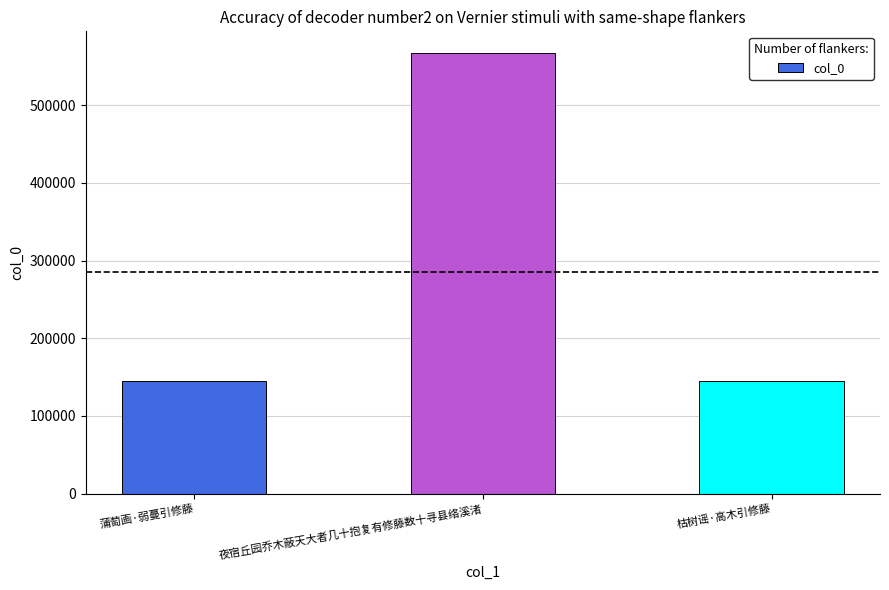

At which label is the value closest to 355600?

蒲萄画·弱蔓引修藤